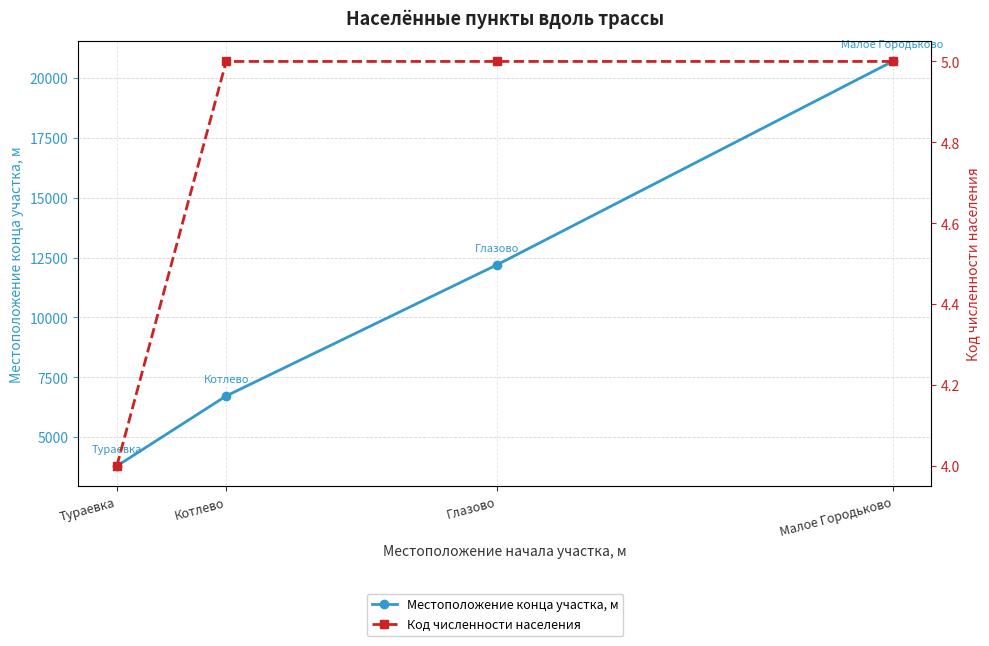

How many Код численности населения values are between 5 and 6?

3